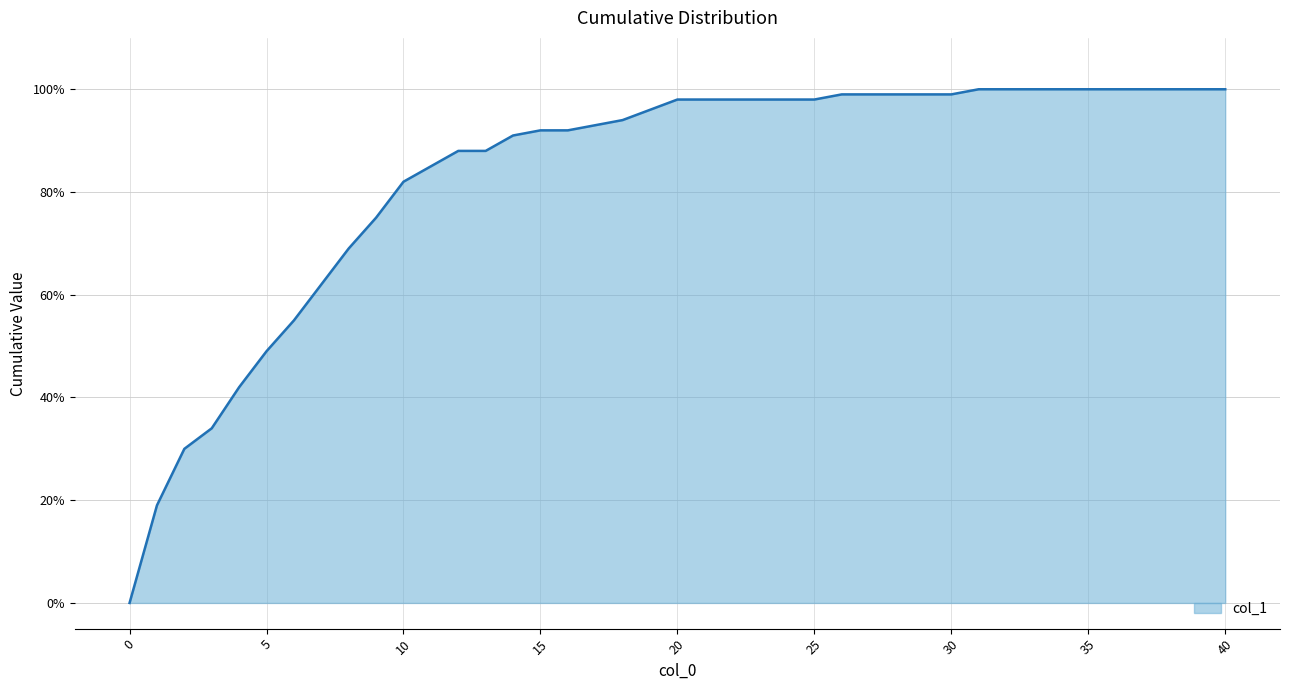

Does the chart display data point markers on the line(s)?

No